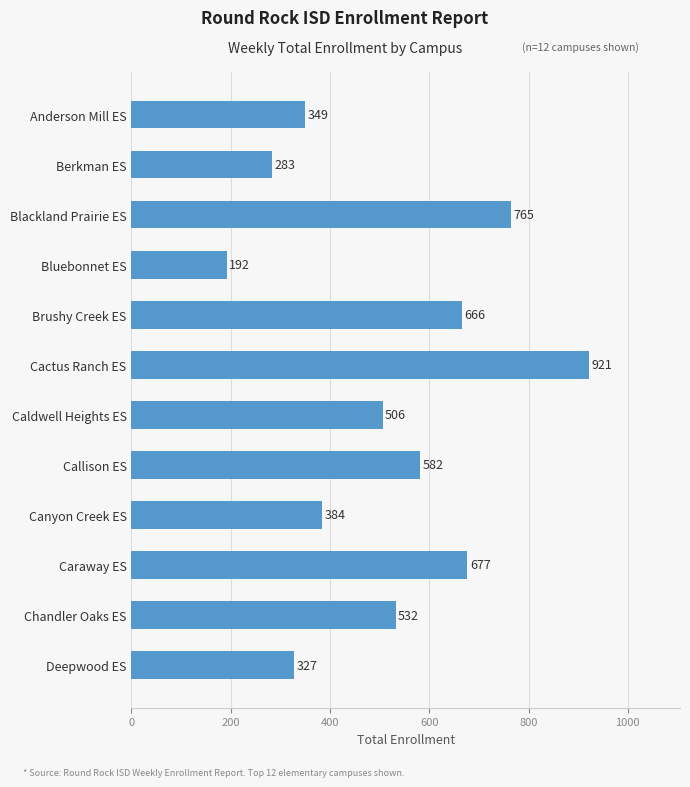

The value at Brushy Creek ES is 666. True or false?

True